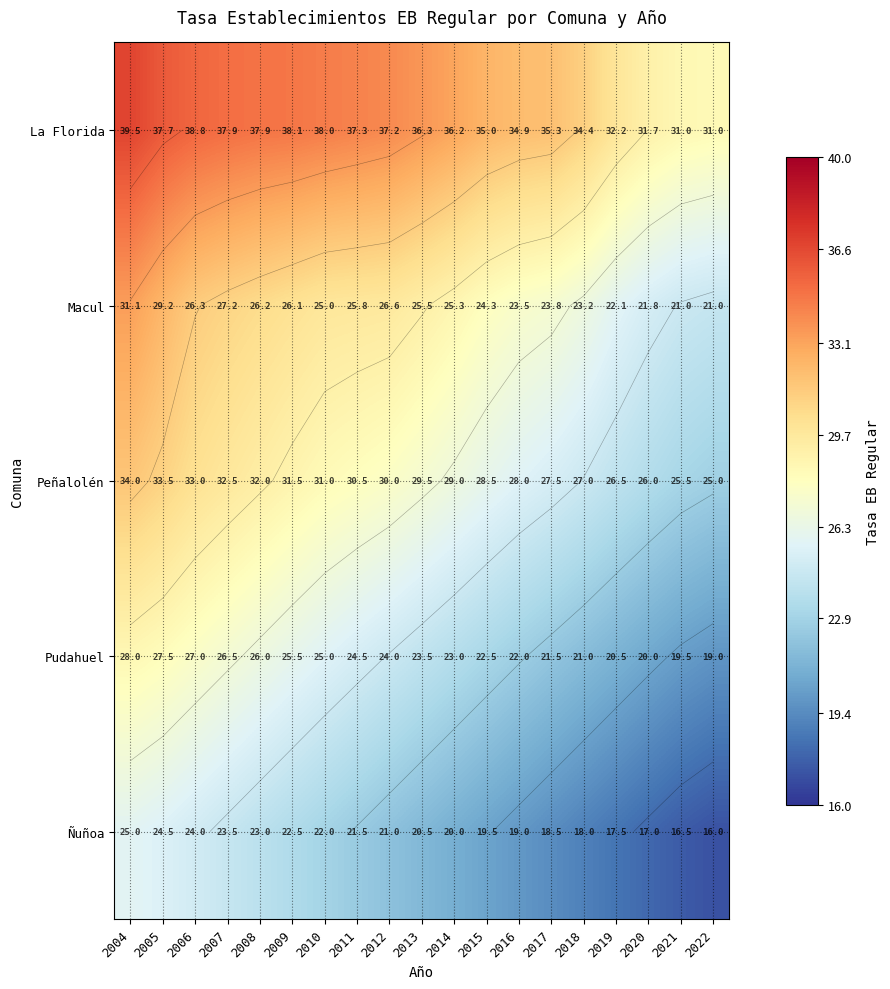

Count the number of data series in this chart.

5